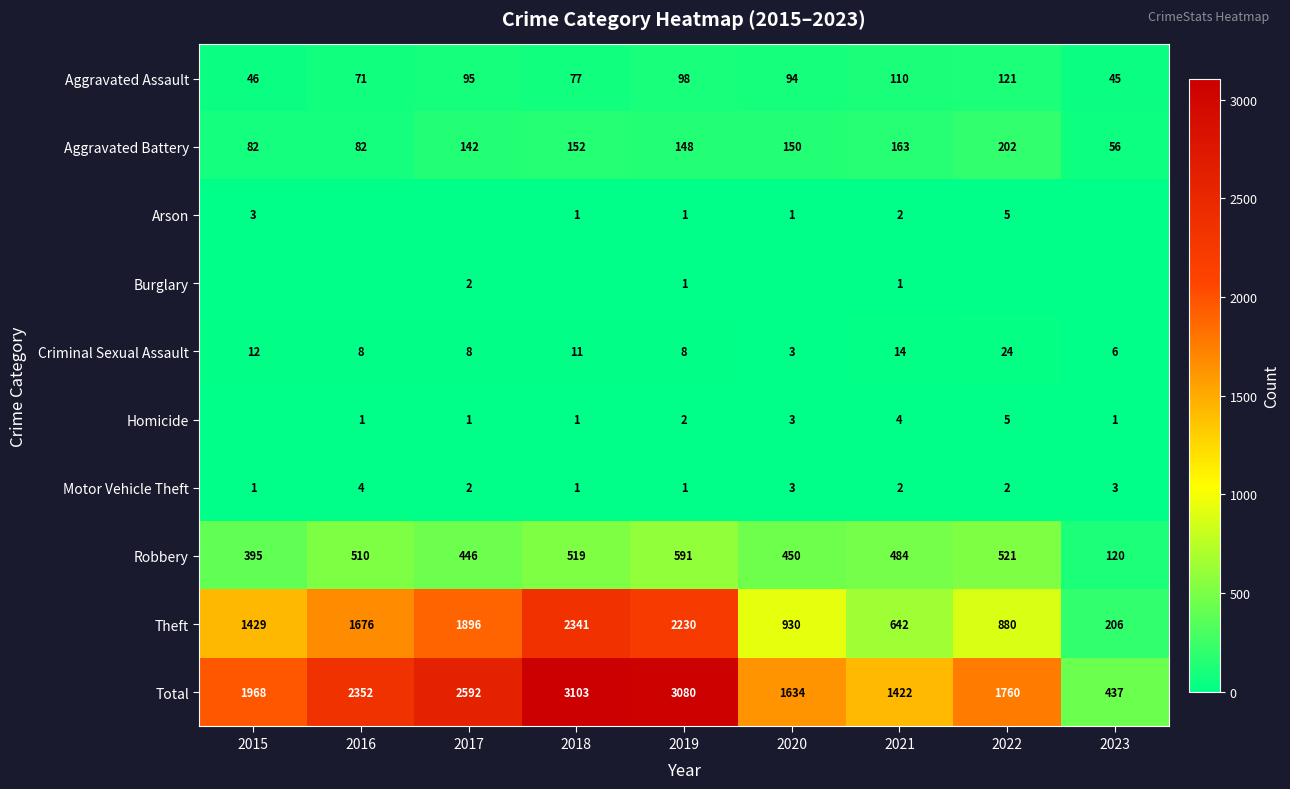

The Criminal Sexual Assault series shows 11 at 2017. True or false?

False